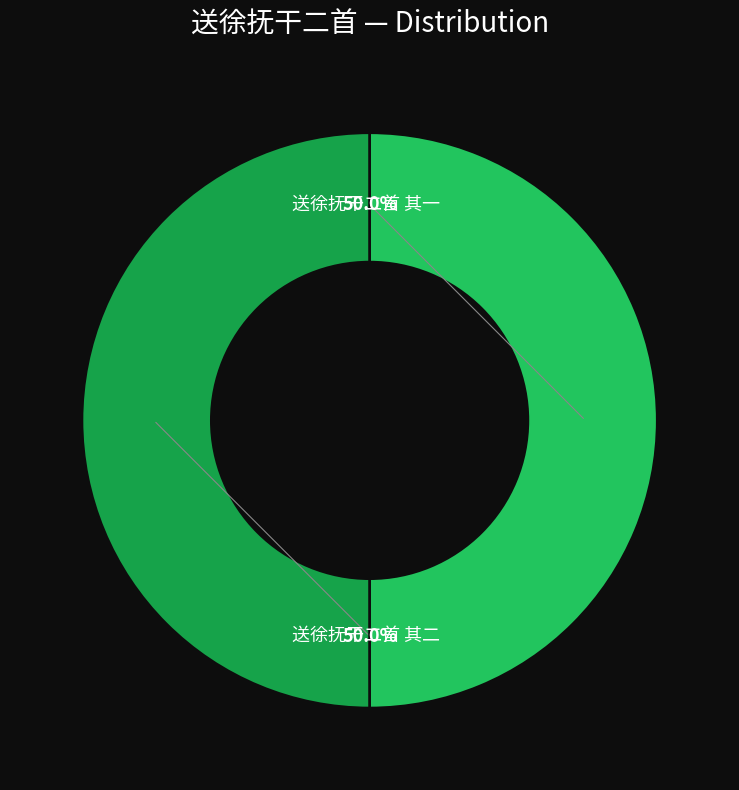

Count the number of slices in the pie.

2